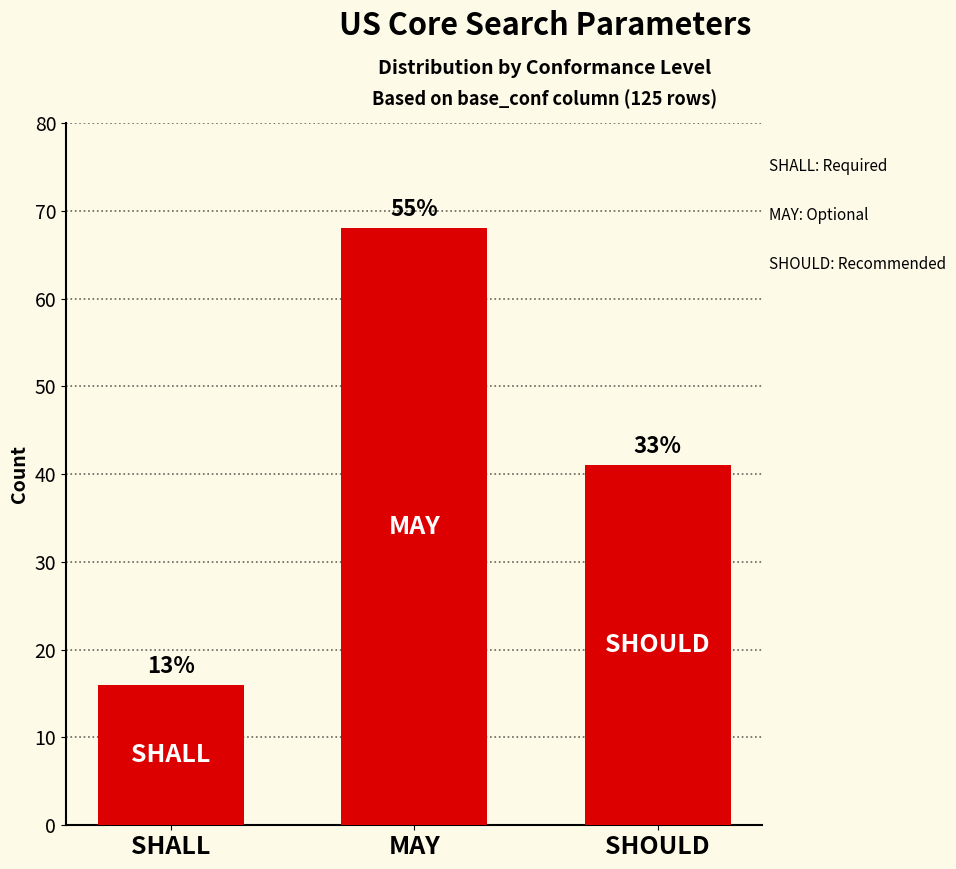

How many bars are there in total?

3